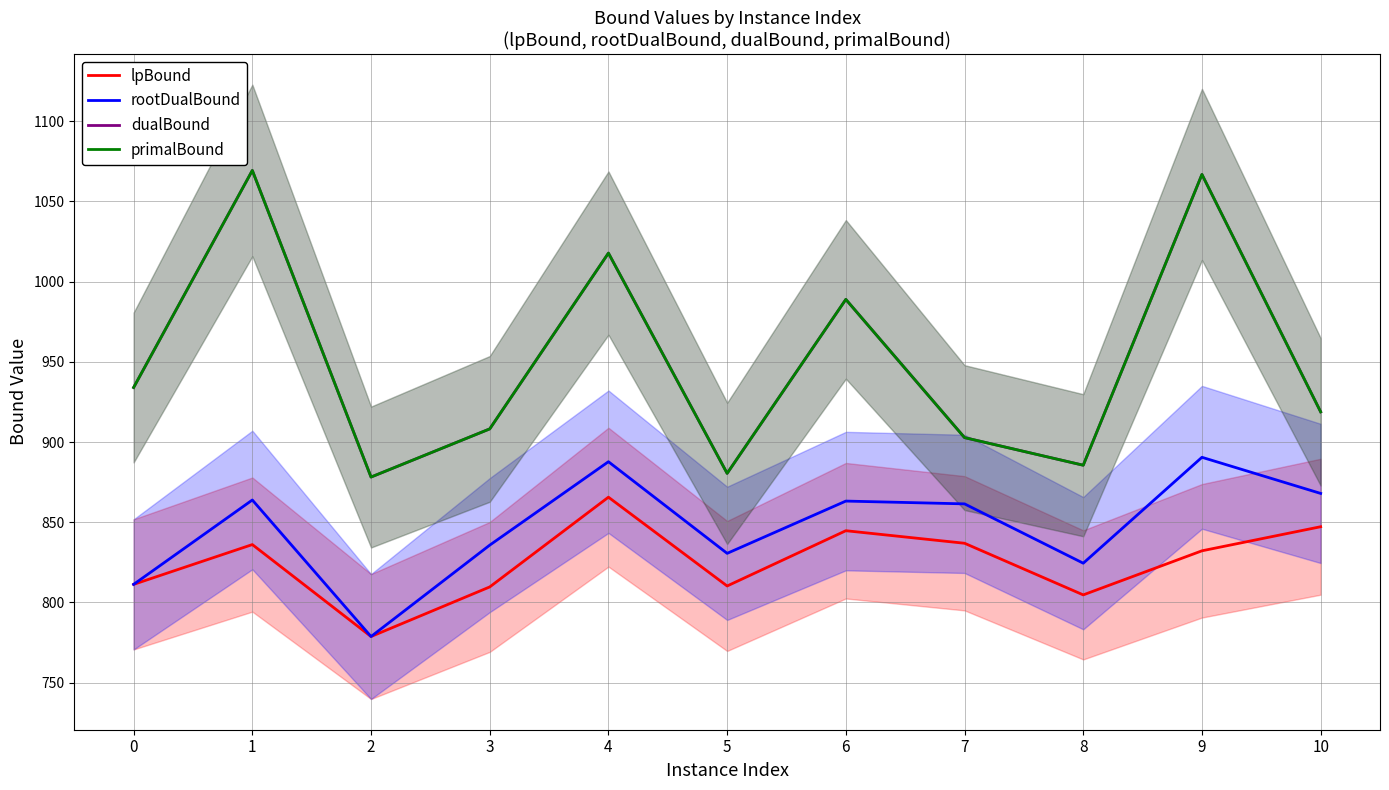

Rank the series by their maximum value, from highest to lowest.

dualBound, primalBound, rootDualBound, lpBound